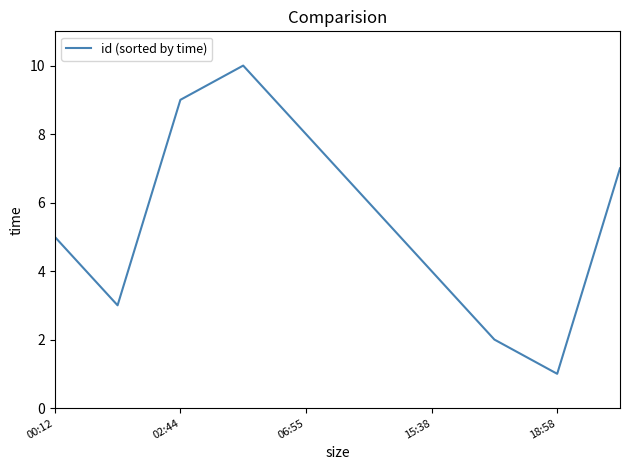

What is the difference between the maximum and minimum values?

9